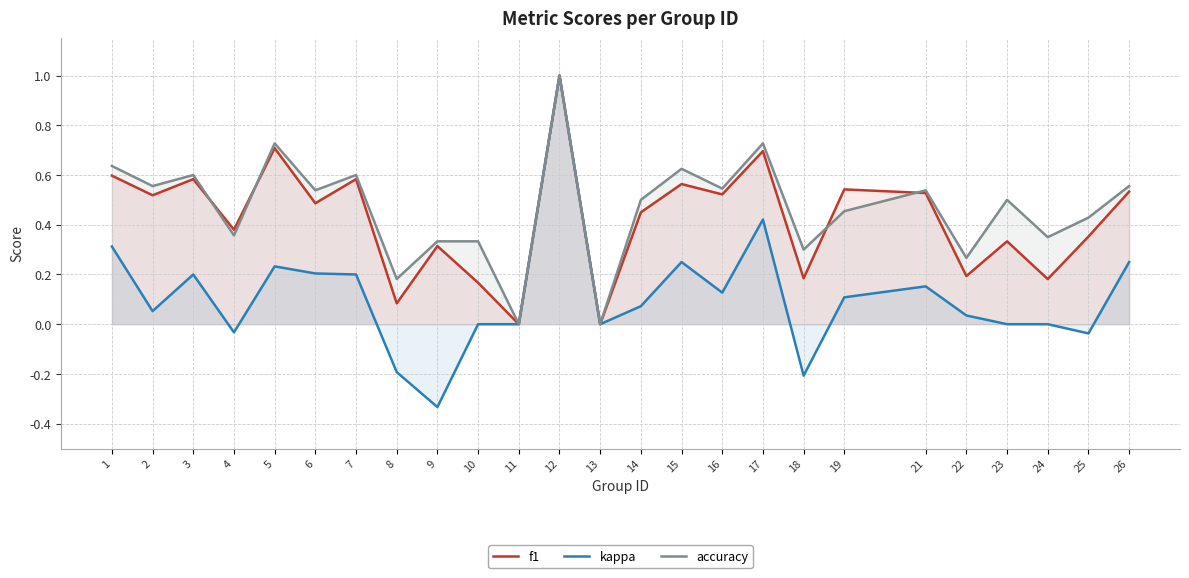

What is the value of the accuracy point at the 6th from the left?

0.5